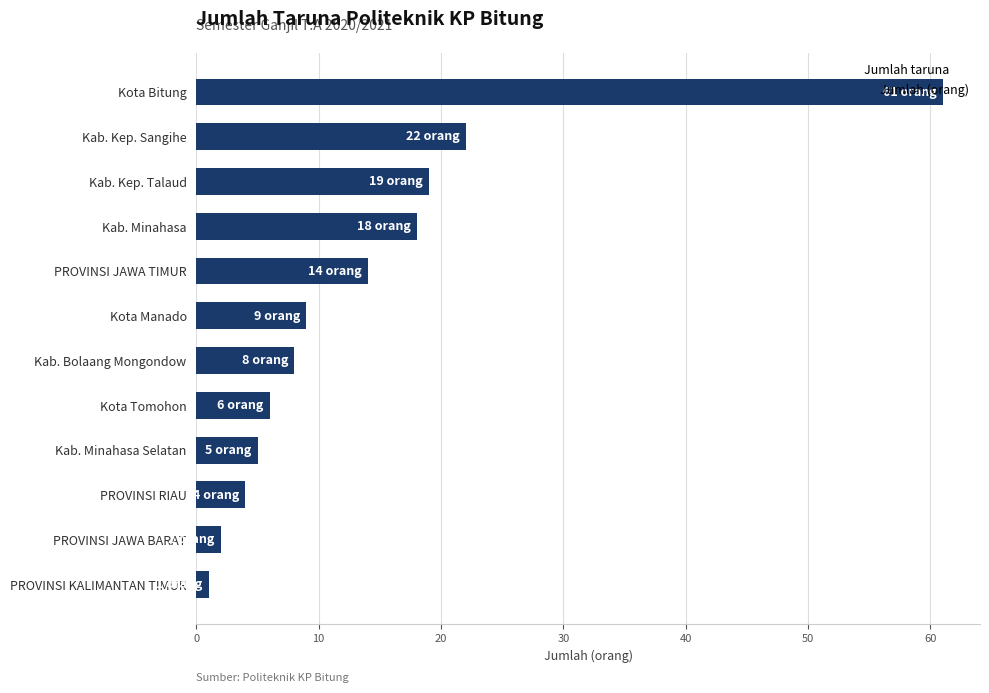

How many data points does each series have?

12